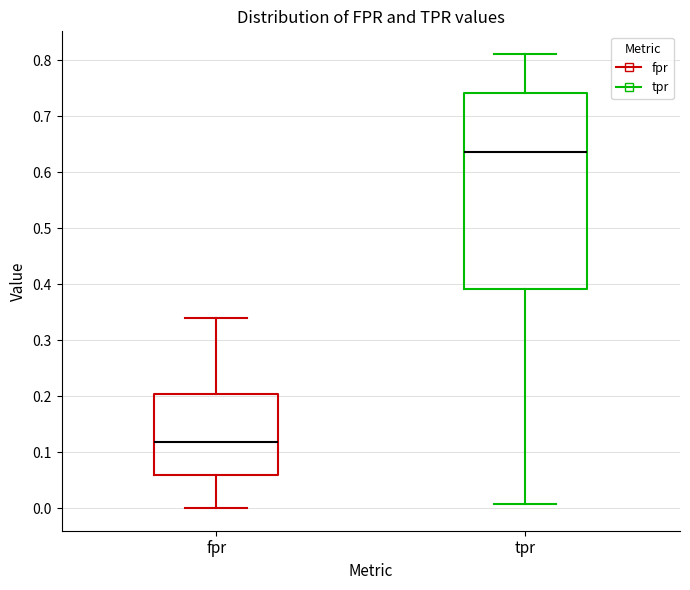

Which box has the highest median line?

tpr